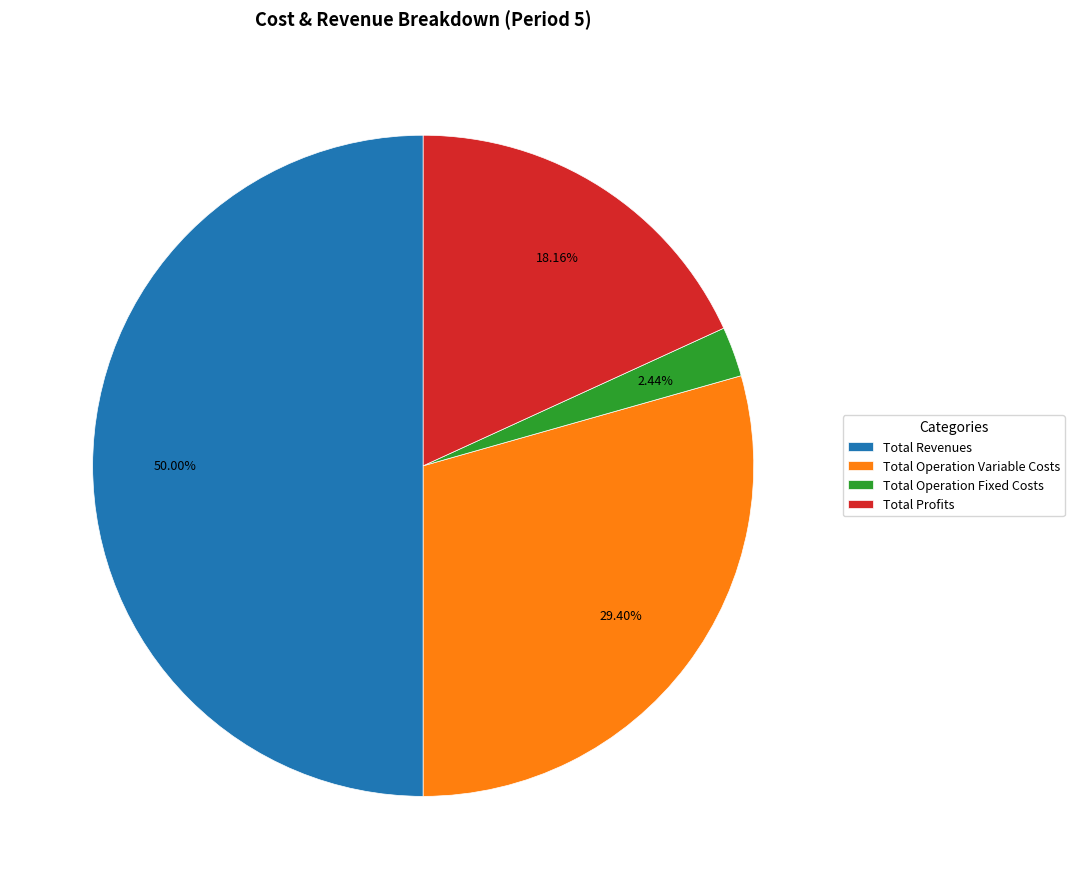

Approximately how many times larger is the value at Total Operation Fixed Costs compared to Total Operation Variable Costs?

0.1